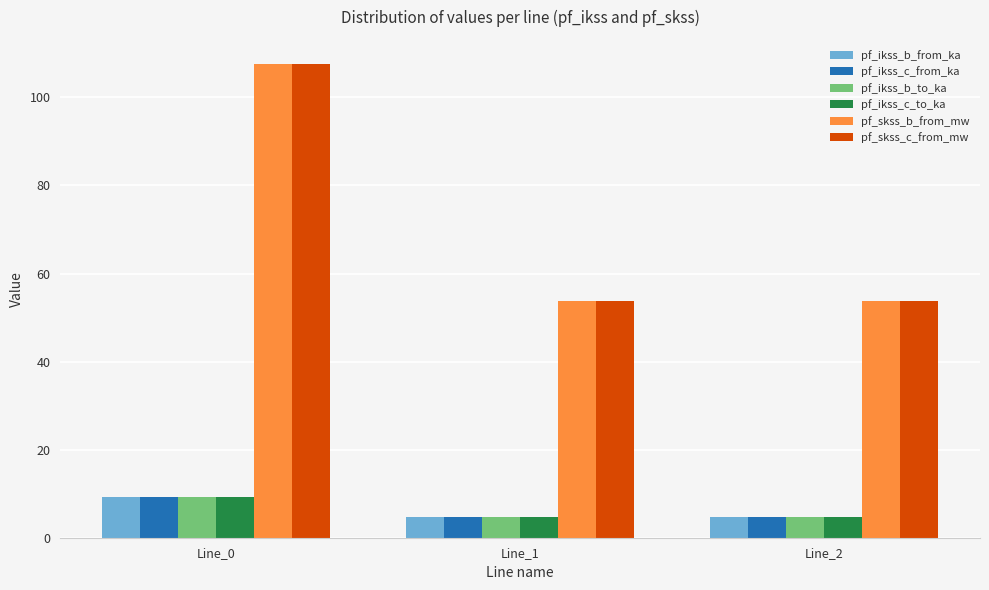

How many distinct data groups are displayed?

6